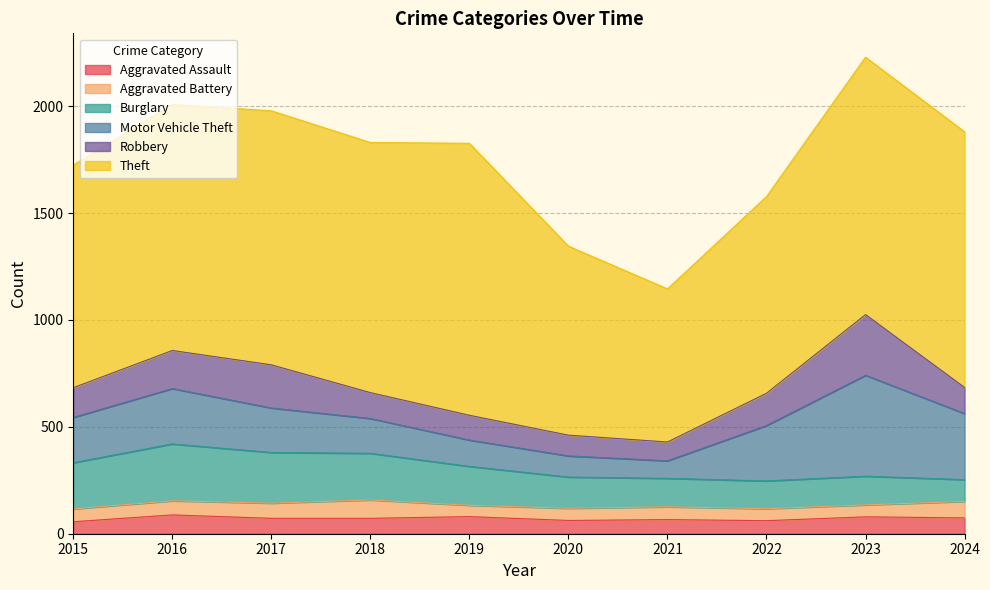

True or false: Motor Vehicle Theft has more than 0 interior local peaks.

True